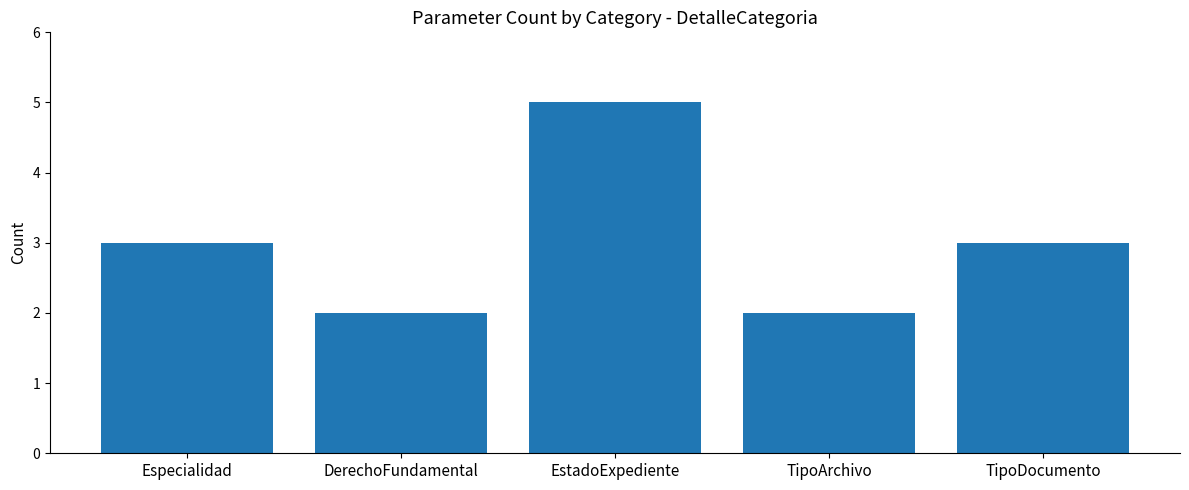

Is it true that the value at DerechoFundamental is 0?

False